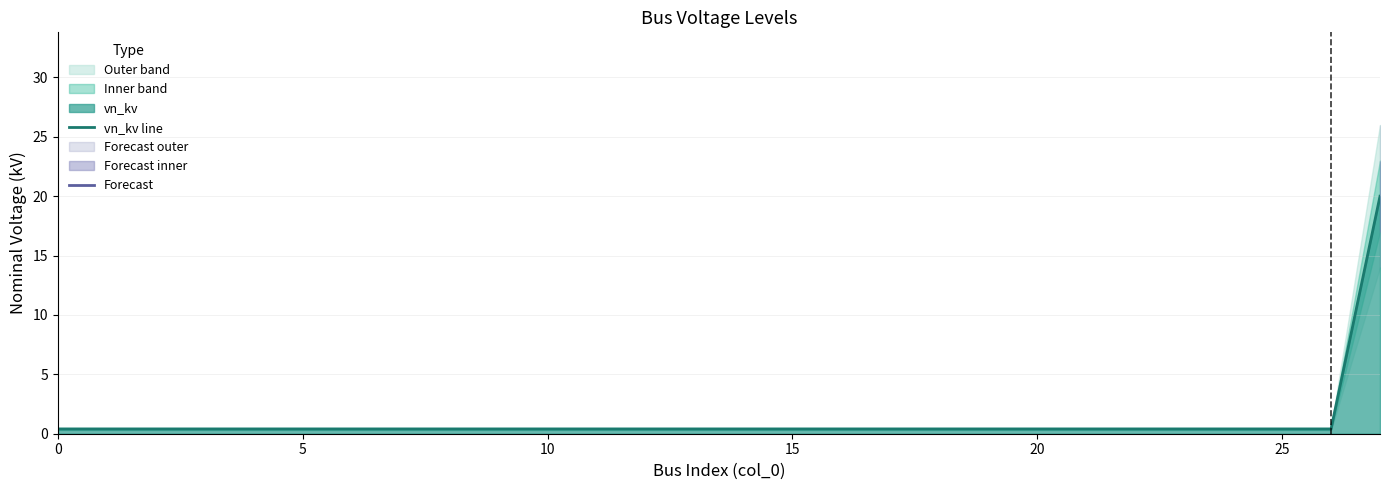

What is the average value?

1.1